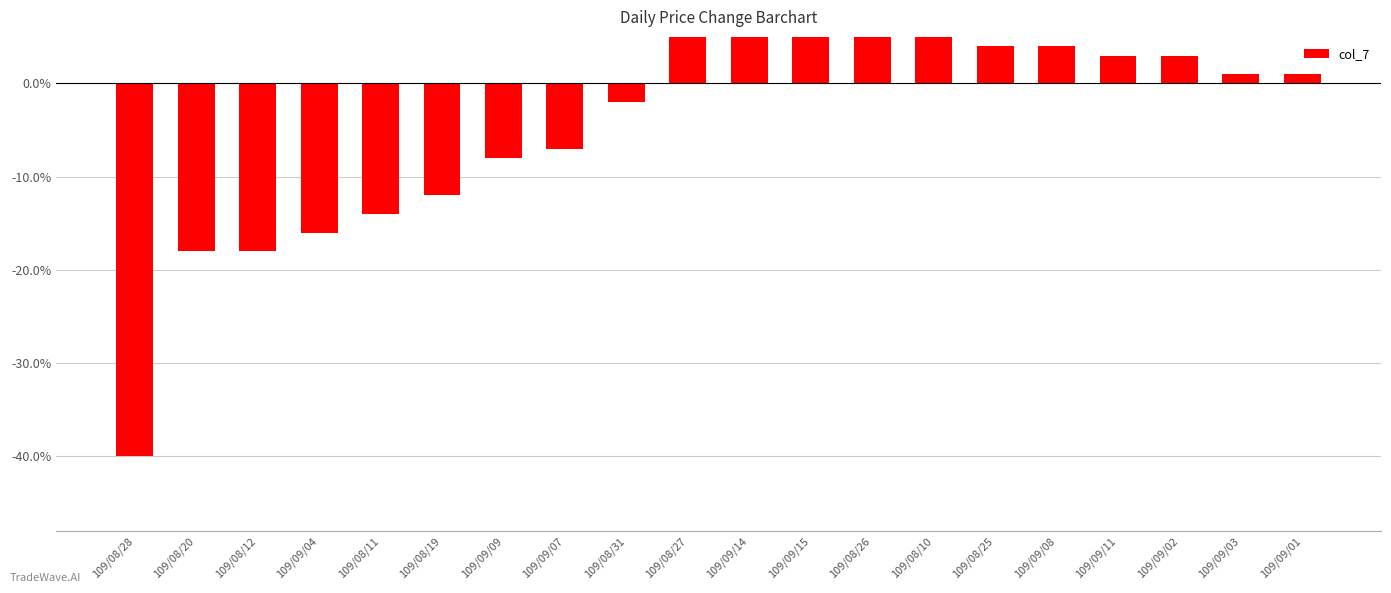

Rank the categories by value from highest to lowest.

109/08/27, 109/09/14, 109/09/15, 109/08/26, 109/08/10, 109/08/25, 109/09/08, 109/09/11, 109/09/02, 109/09/03, 109/09/01, 109/08/31, 109/09/07, 109/09/09, 109/08/19, 109/08/11, 109/09/04, 109/08/20, 109/08/12, 109/08/28